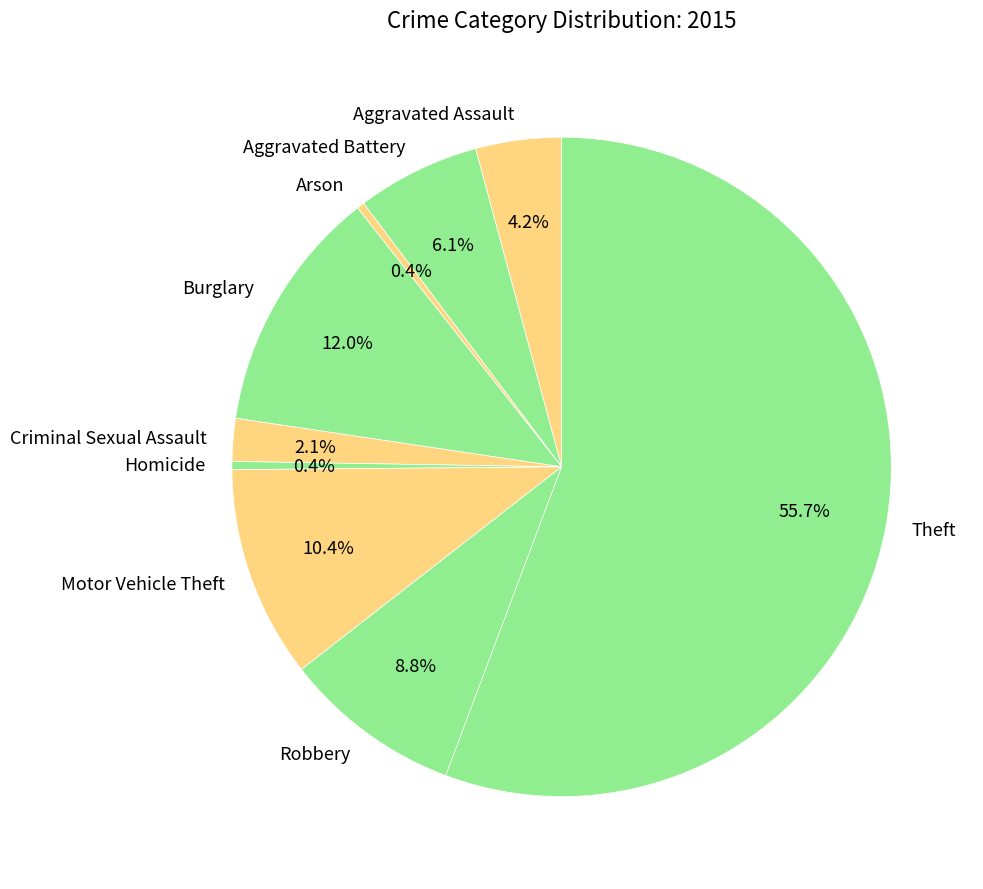

Is Theft the majority of the pie?

Yes